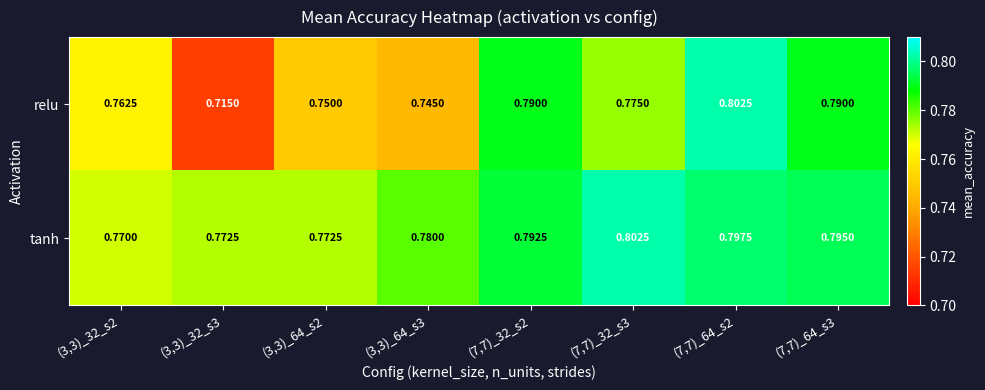

Rank the series by their average value, from highest to lowest.

tanh, relu